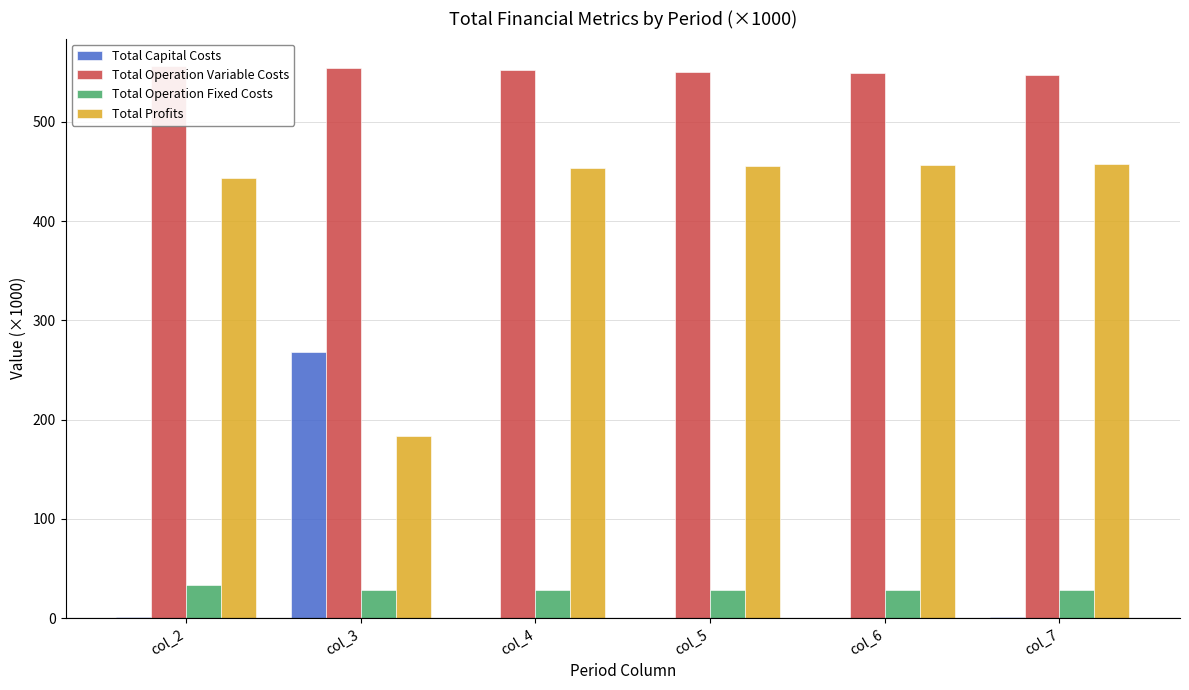

What is the spread (max minus min) of values at col_4?

552.6